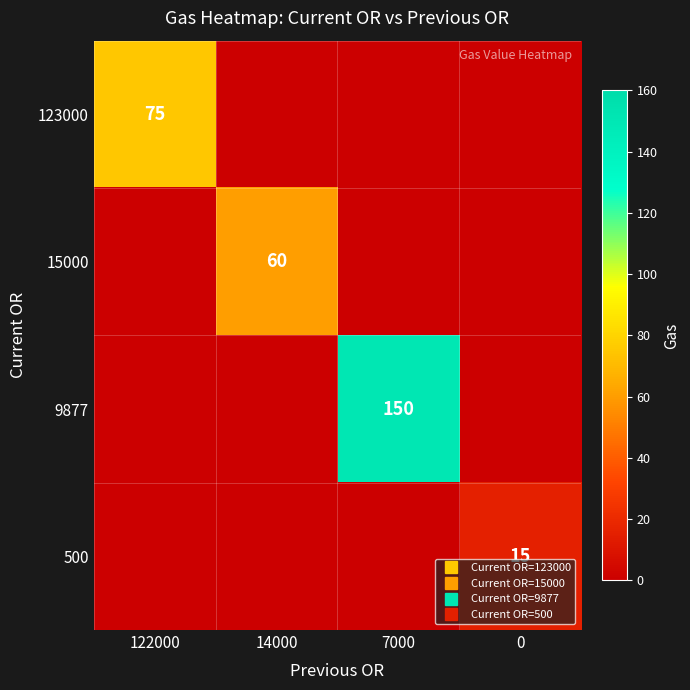

Count the 123000 values in the range 0 to 75.

4